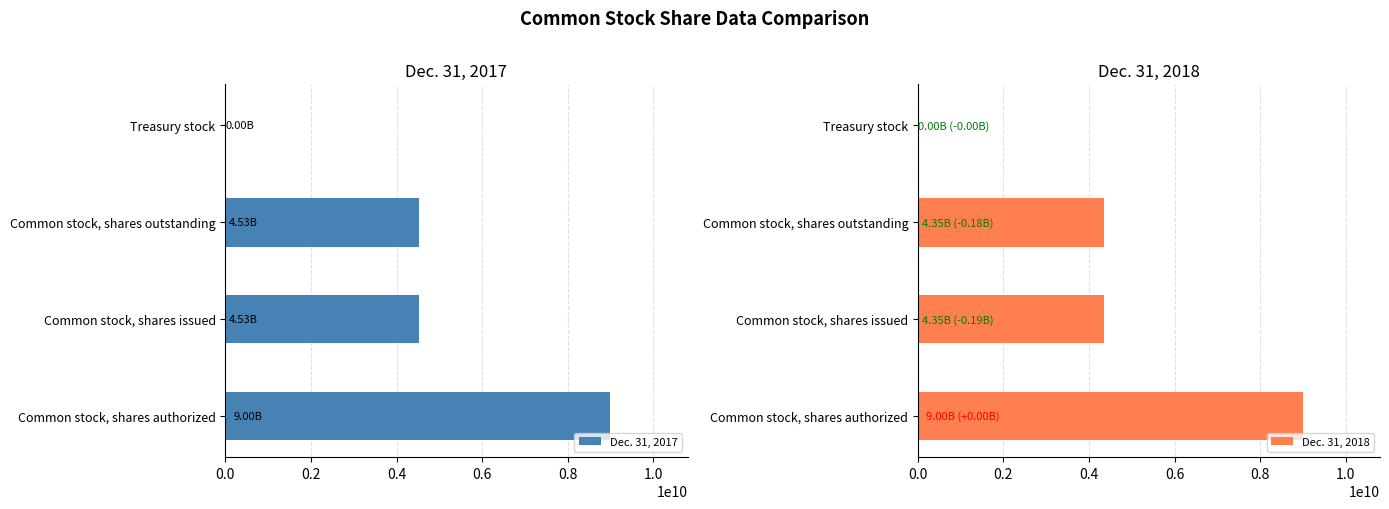

At which label does Dec. 31, 2017 reach its peak?

Common stock, shares authorized